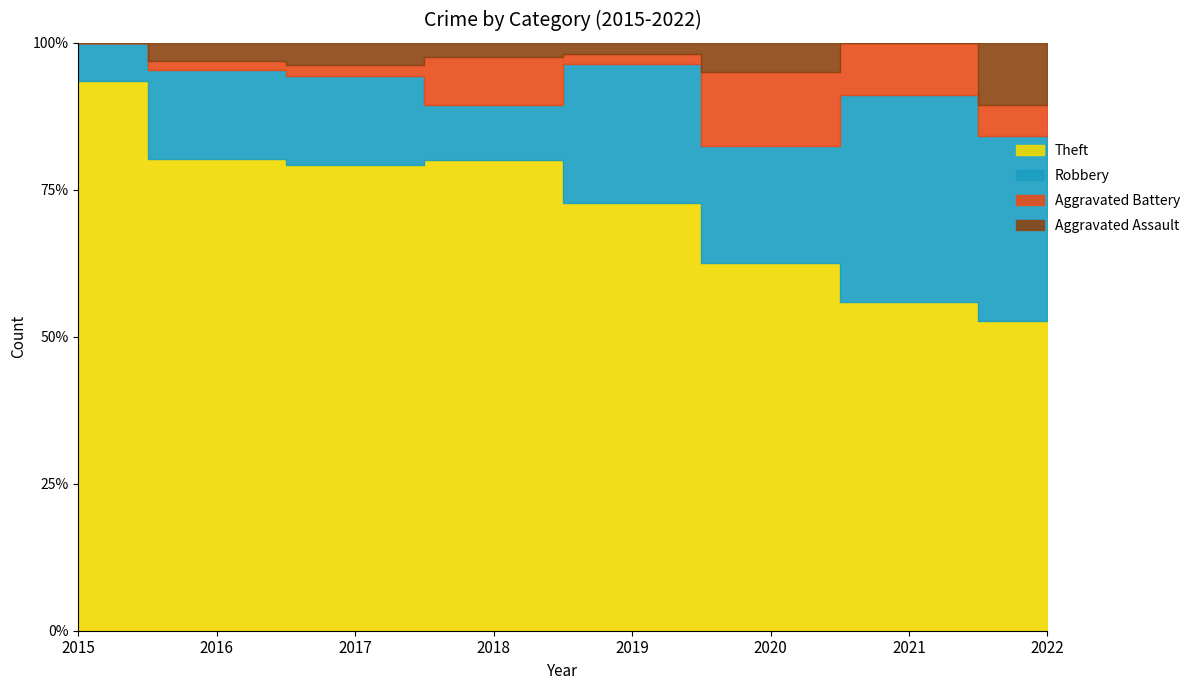

Is it true that Aggravated Assault equals 3 at 2020?

False